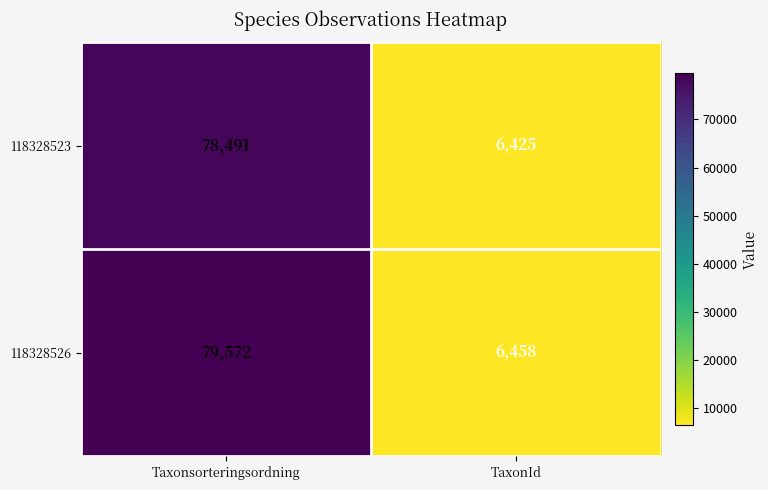

Read the 118328526 value at Taxonsorteringsordning.

79572